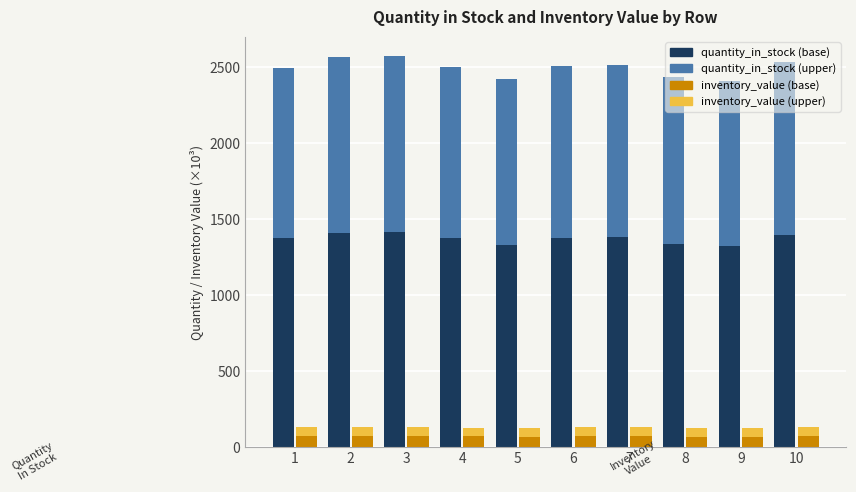

Rank the series at 10 from highest to lowest value.

quantity_in_stock (base), quantity_in_stock (upper), inventory_value (base), inventory_value (upper)